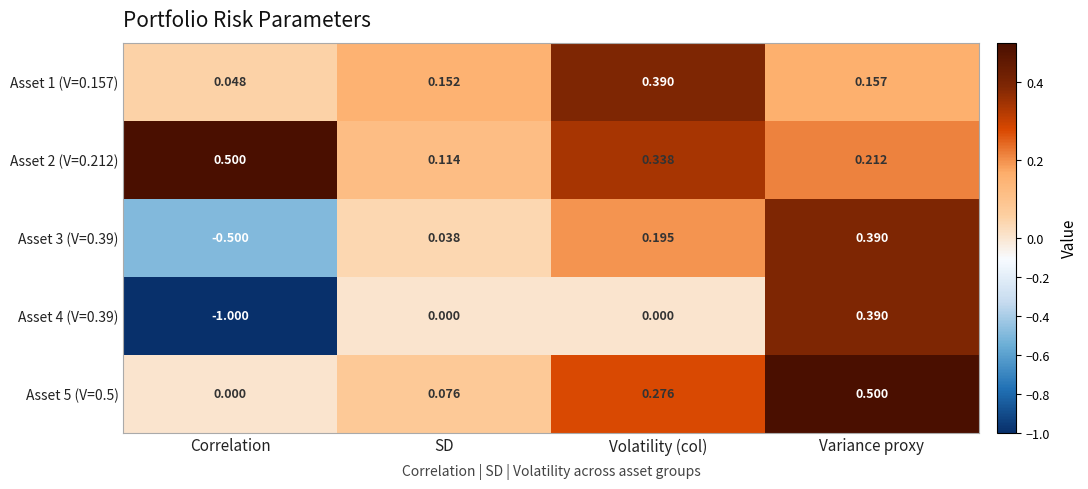

At which label does Asset 2 (V=0.212) reach its minimum?

SD